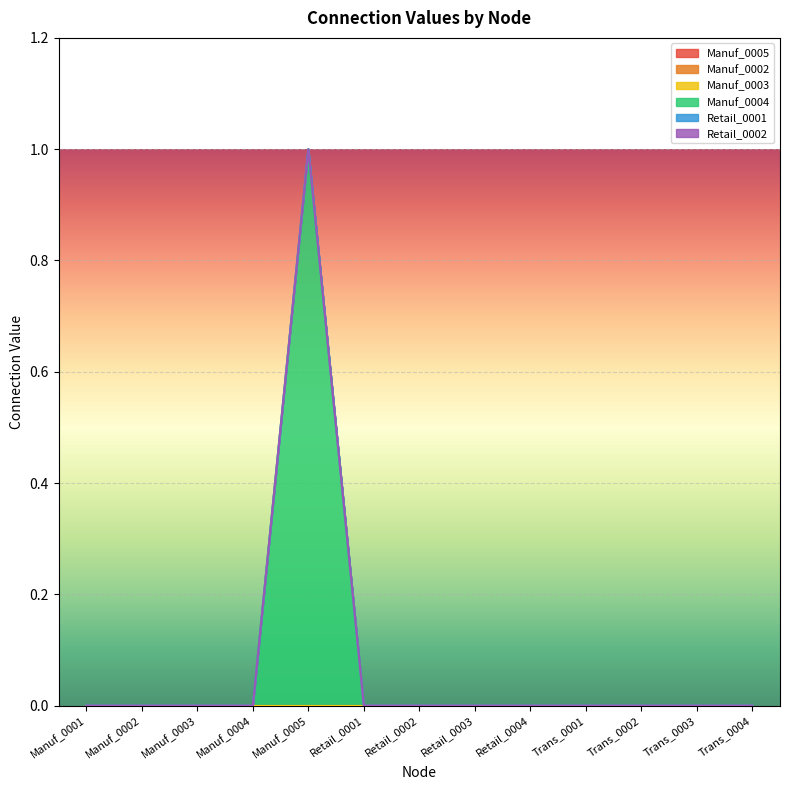

How many lines are shown in the chart?

6